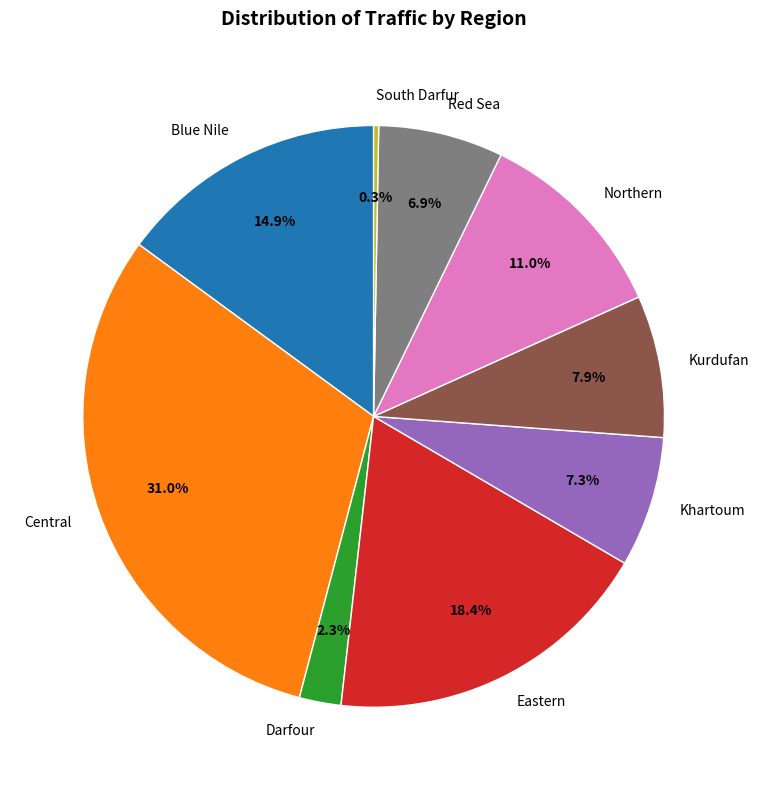

Which category has the biggest portion of the pie?

Central